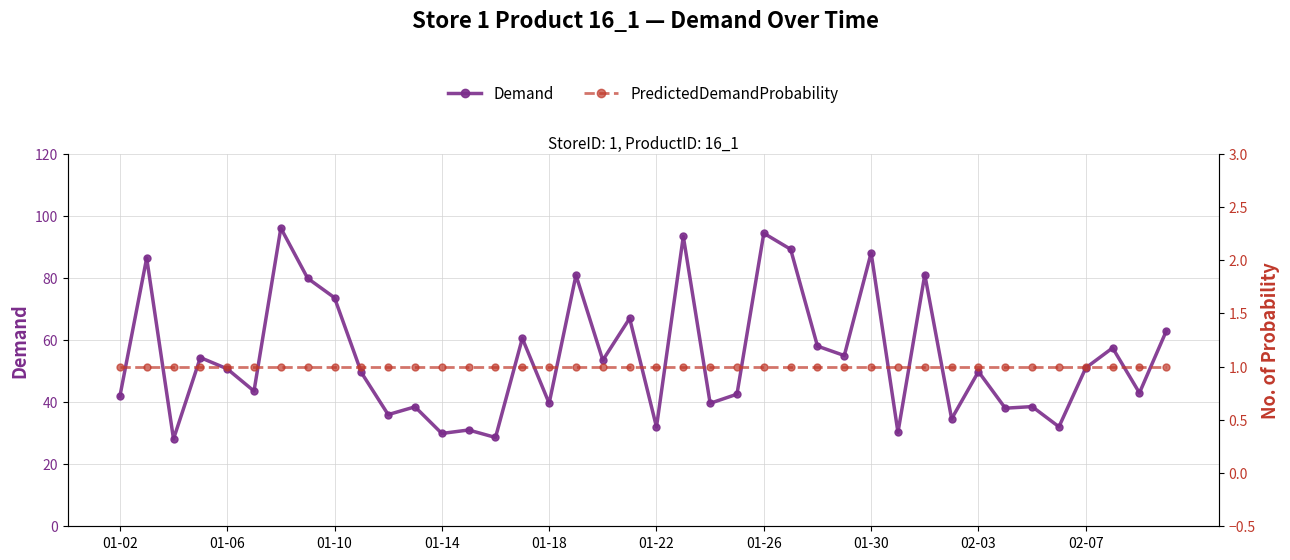

List the series in order of their overall mean, highest first.

Demand, PredictedDemandProbability